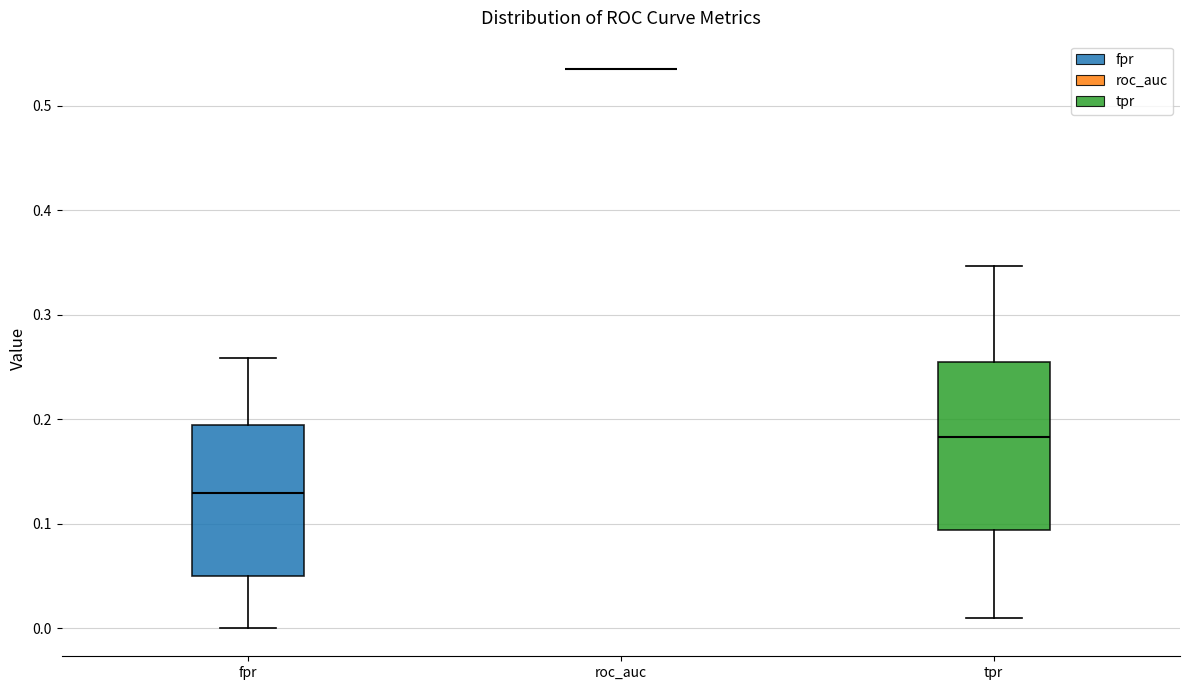

Reading left to right, transcribe this box plot: for each box, give where its median line is, the range the box spans, and where its two whiskers end, as read against the y-axis. The values are not printed on the chart, so give them approximately, as read against the axis.

fpr: median 0.13, box 0.05 to 0.19, whiskers 0.00 to 0.26
roc_auc: box collapsed to a line at 0.54, whiskers 0.54 to 0.54
tpr: median 0.18, box 0.09 to 0.25, whiskers 0.01 to 0.35